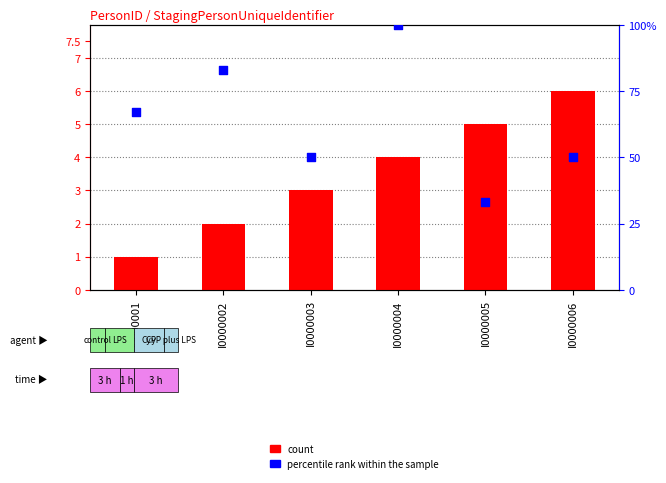

At which category is the sum across all series the highest?

I0000004